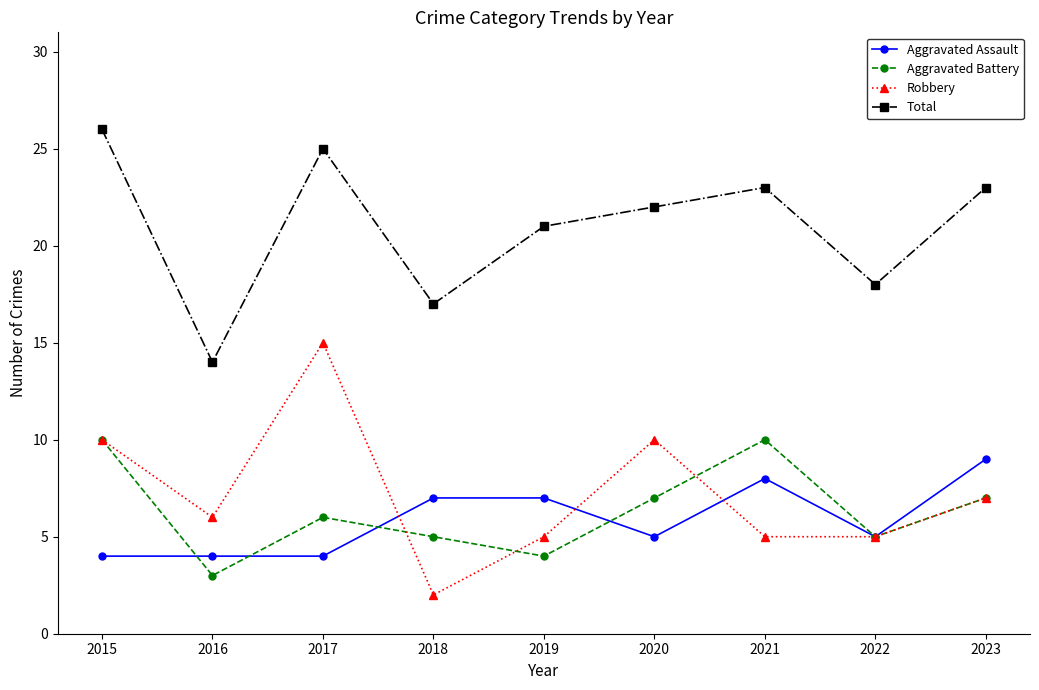

Which series changed the most between 2020 and 2022?

Robbery